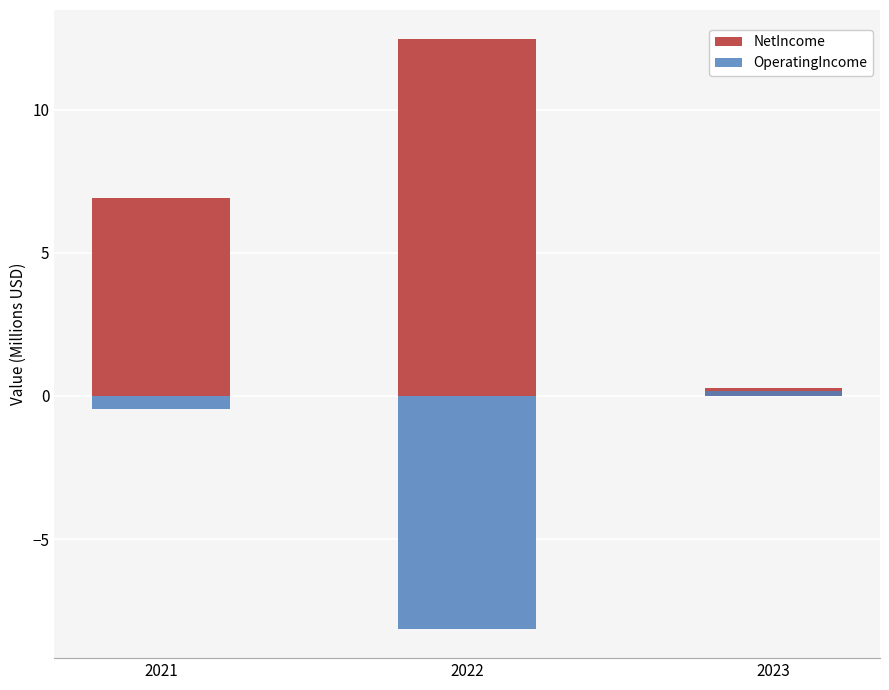

At which category is the sum across all series the highest?

2021